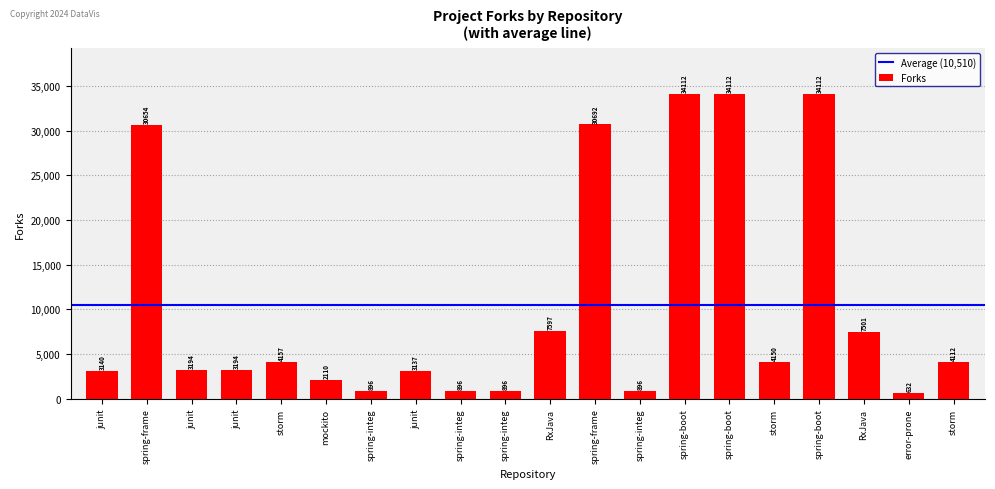

What is the smallest value displayed?

632